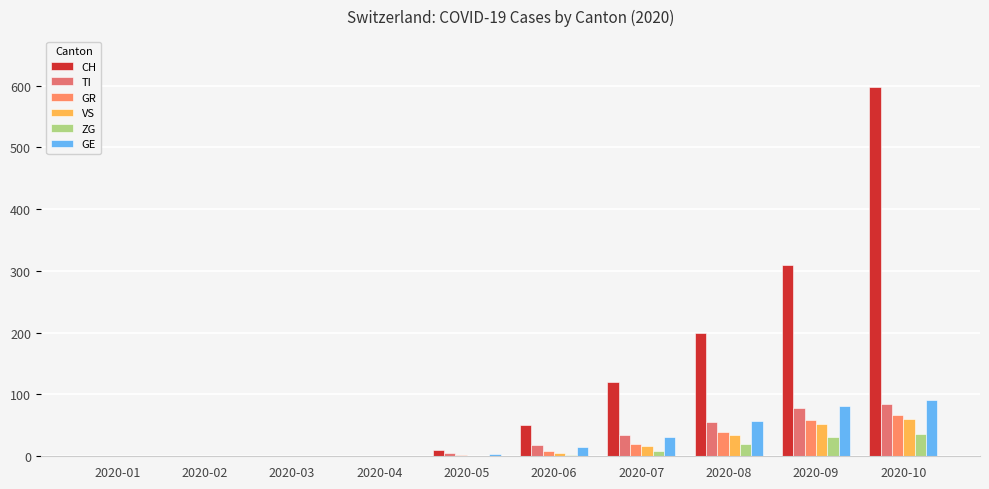

What are all the series names shown in the legend?

CH, TI, GR, VS, ZG, GE